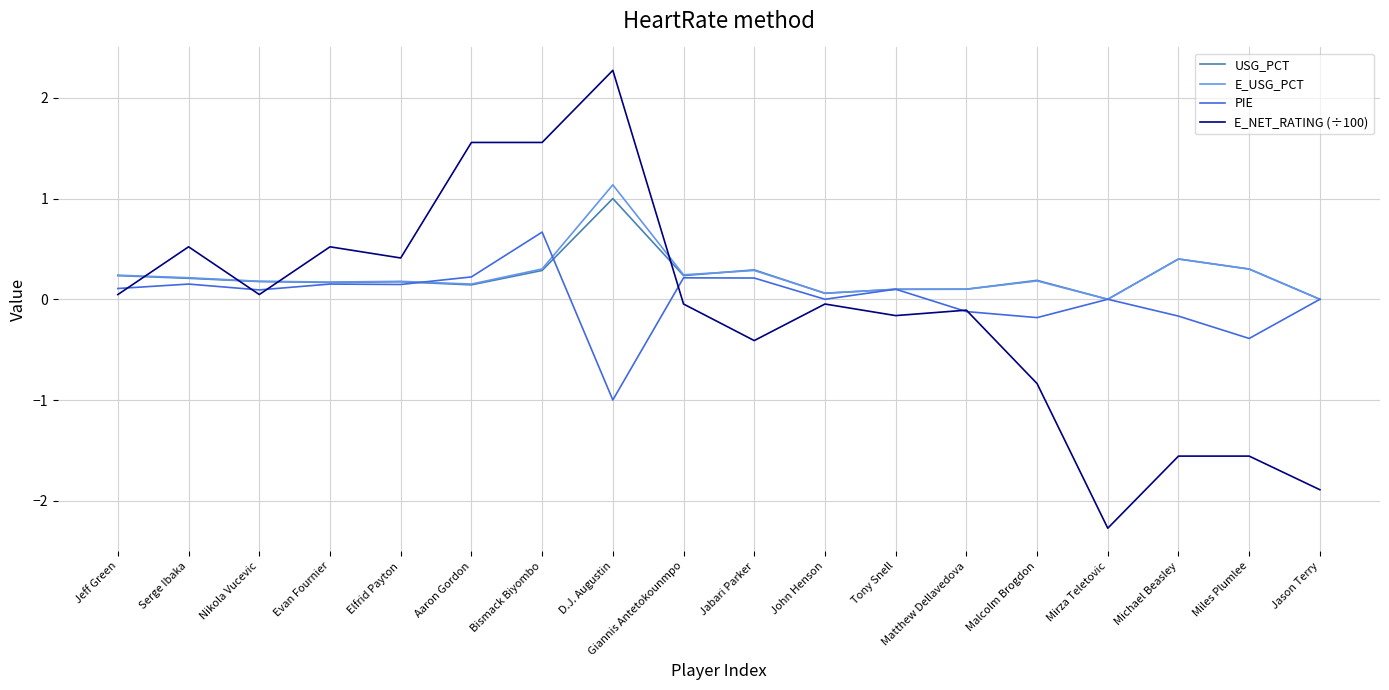

True or false: USG_PCT has a value of 0.0 at Jason Terry.

True